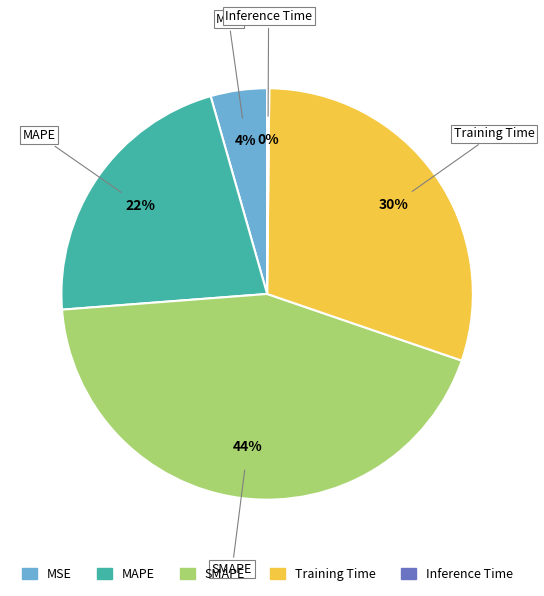

What percentage is the Training Time slice, to the nearest percent?

30%